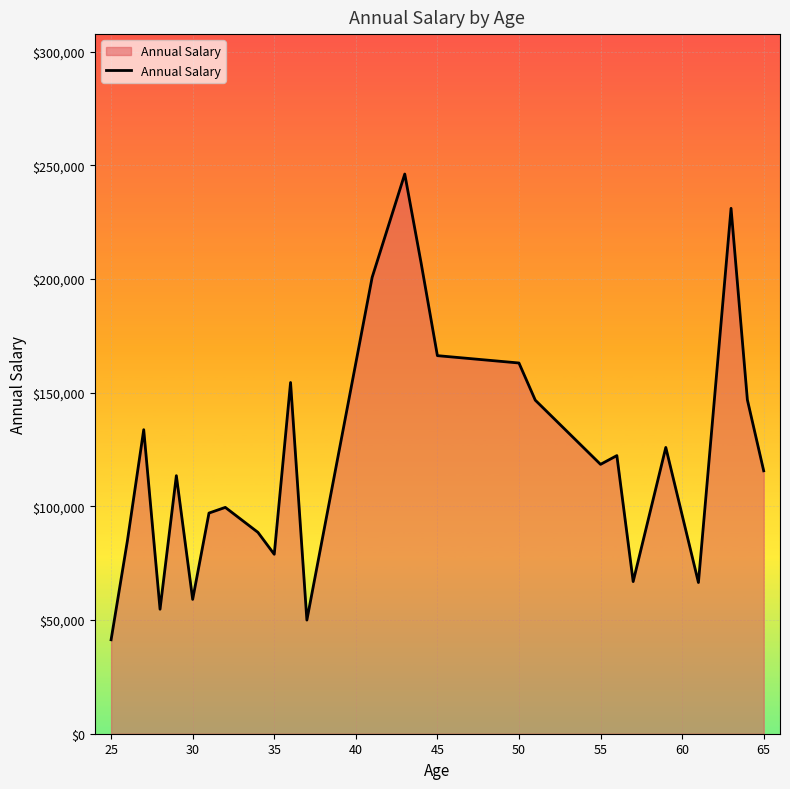

How many categories are shown in the chart?

26